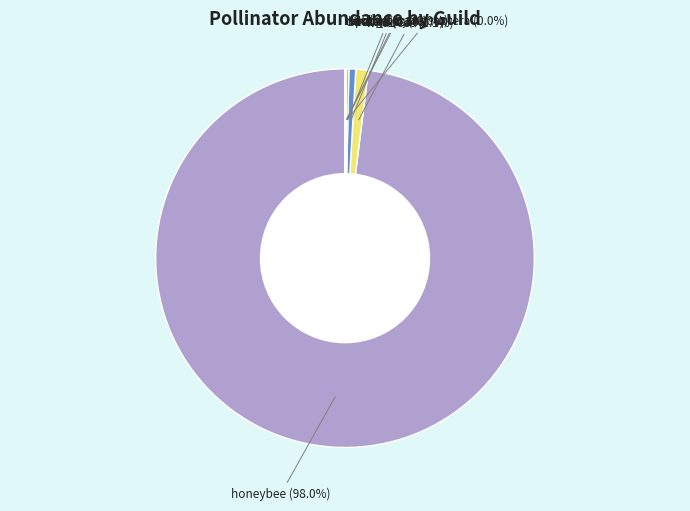

Which has a higher value, wildbees or honeybee?

honeybee